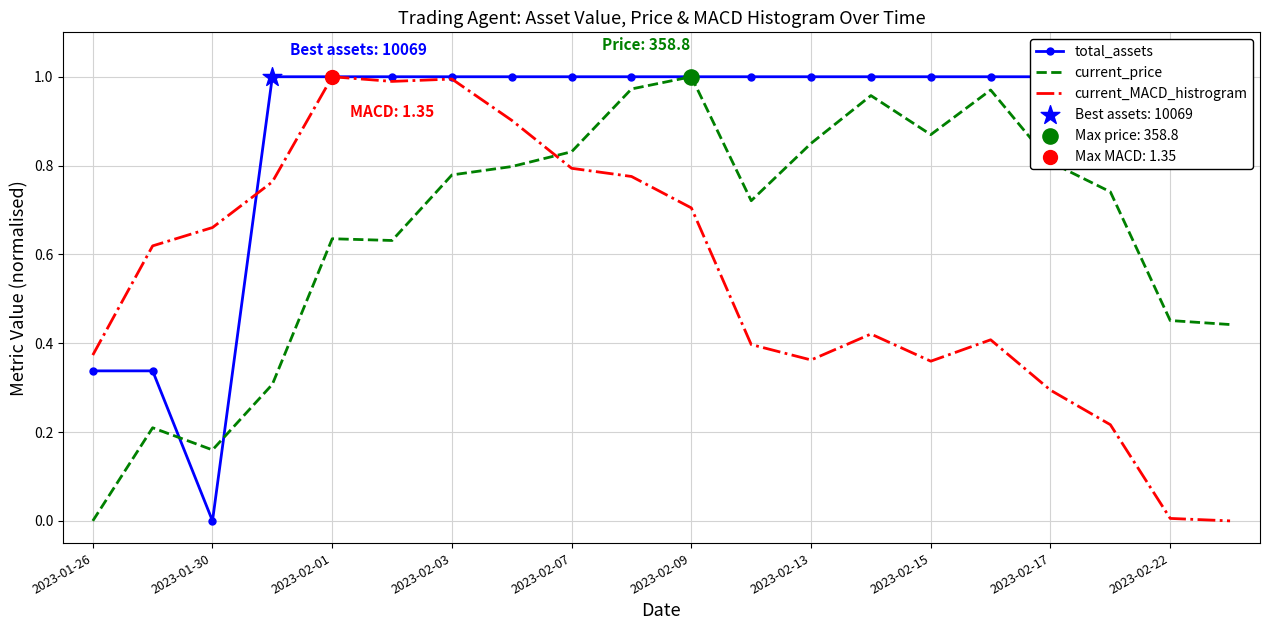

Which series reaches the minimum Y coordinate?

total_assets